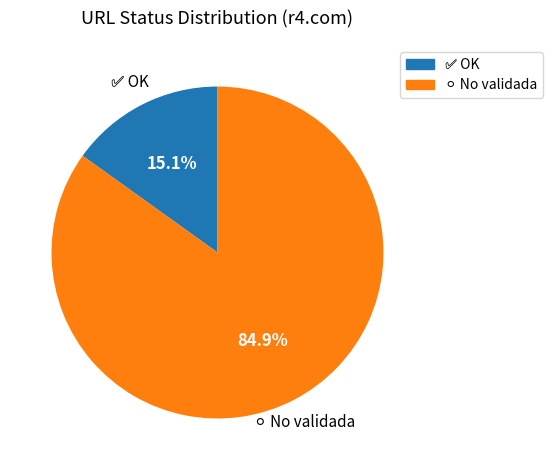

Is there a majority slice in this chart?

Yes